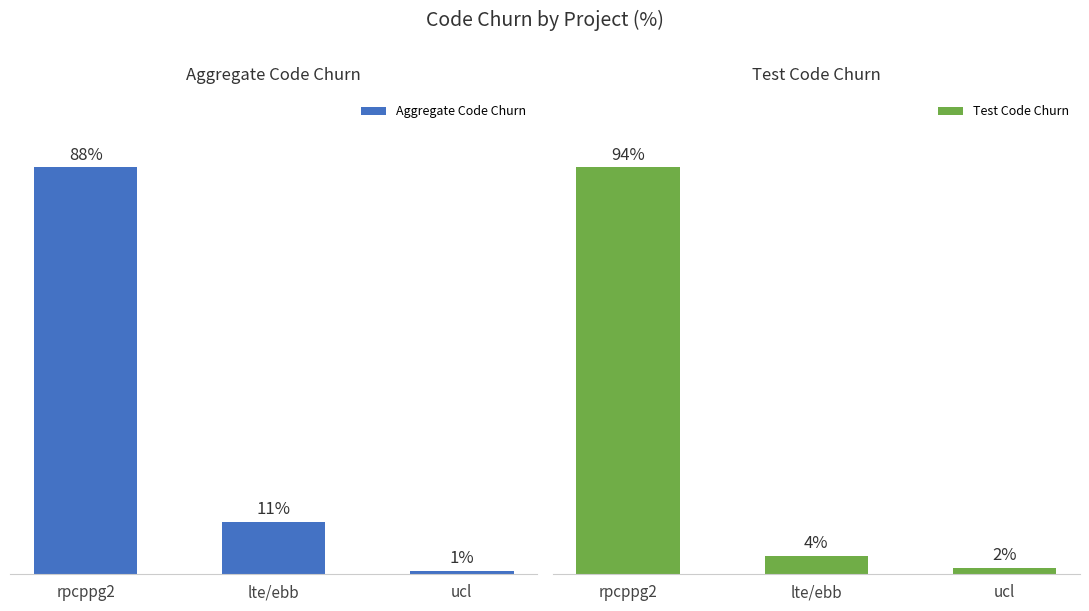

What is the value of the Aggregate Code Churn bar at the 3rd from the left?

0.8